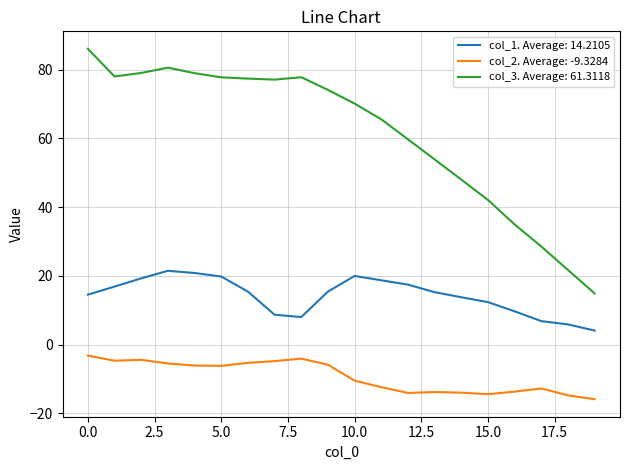

Rank the series by their average value, from lowest to highest.

col_2. Average: -9.3284, col_1. Average: 14.2105, col_3. Average: 61.3118